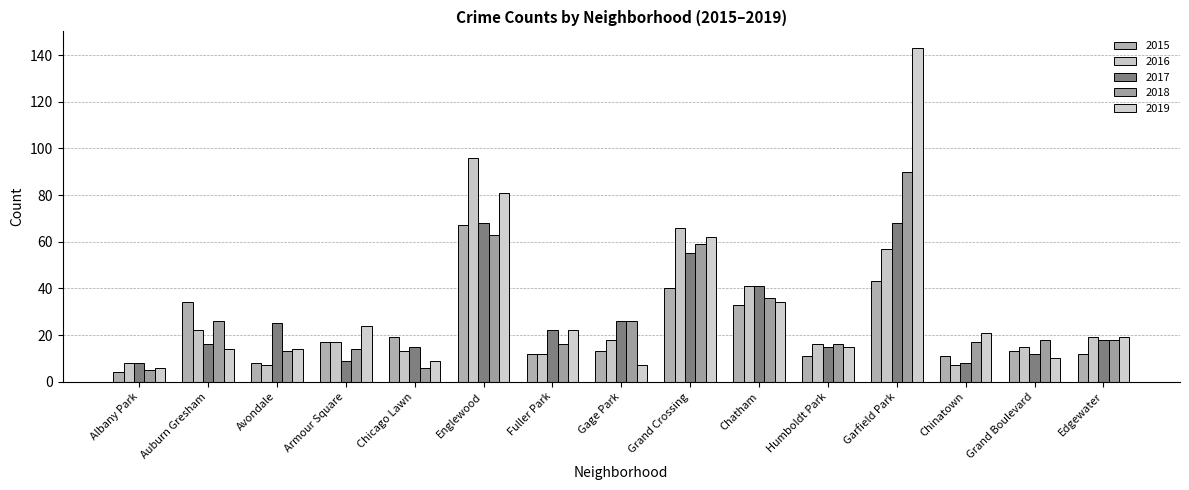

Which series has the largest total across all categories?

2019